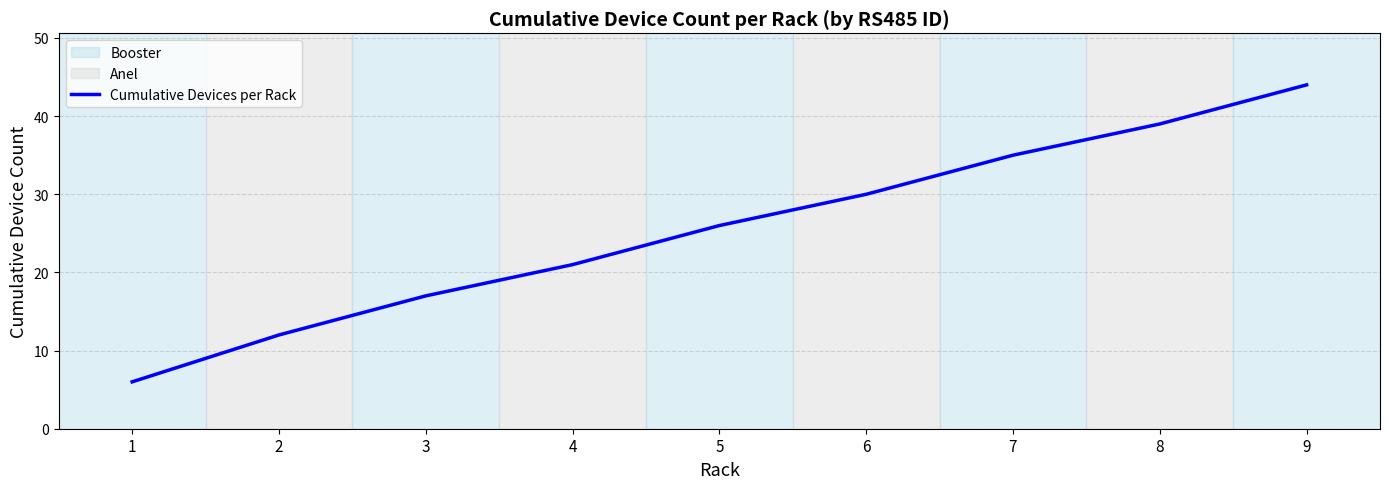

True or false: the data shows 40 at 5.

False